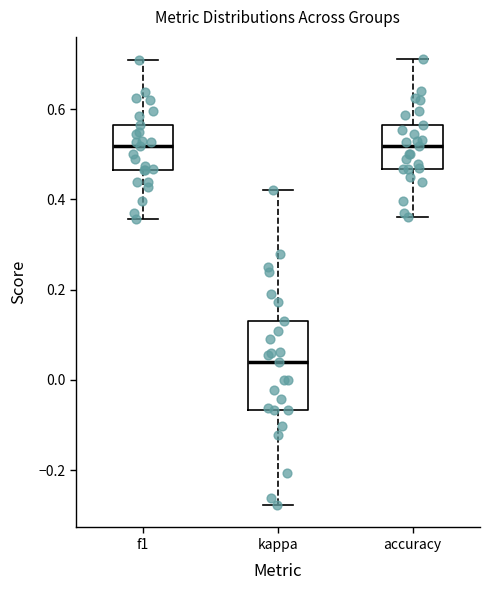

Comparing the boxes themselves (not the whiskers), which one is the tallest?

kappa